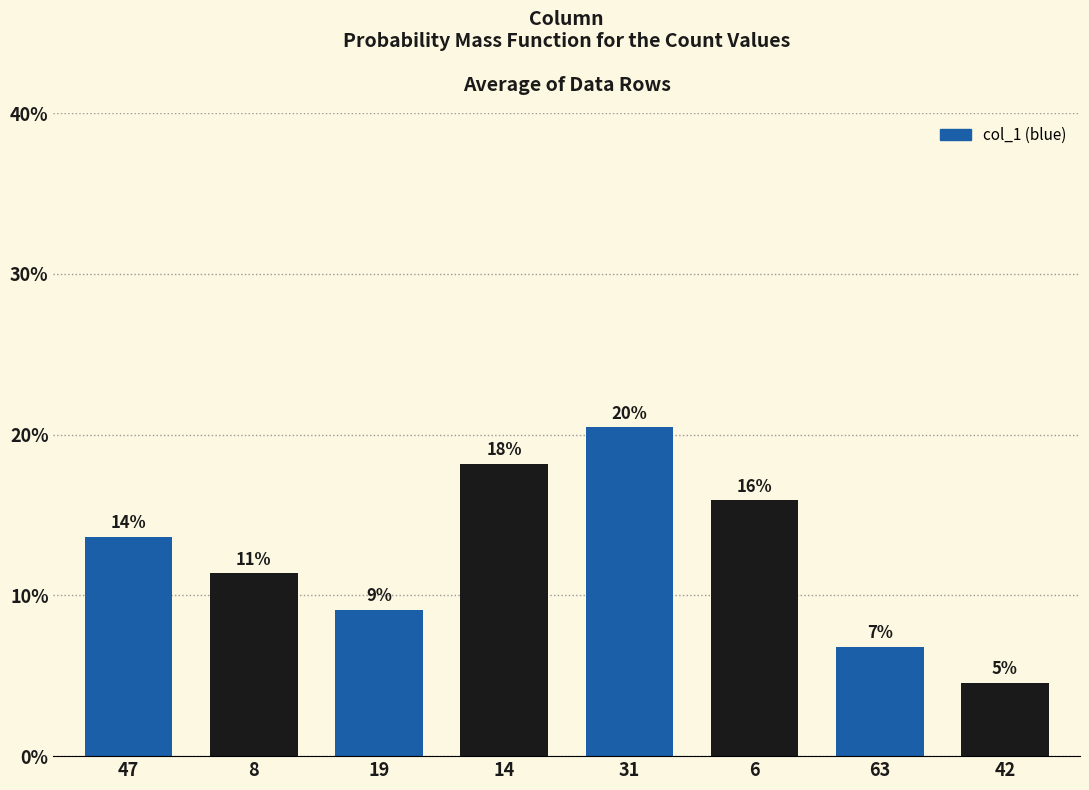

What is the change in value from 31 to 63?

-13.6